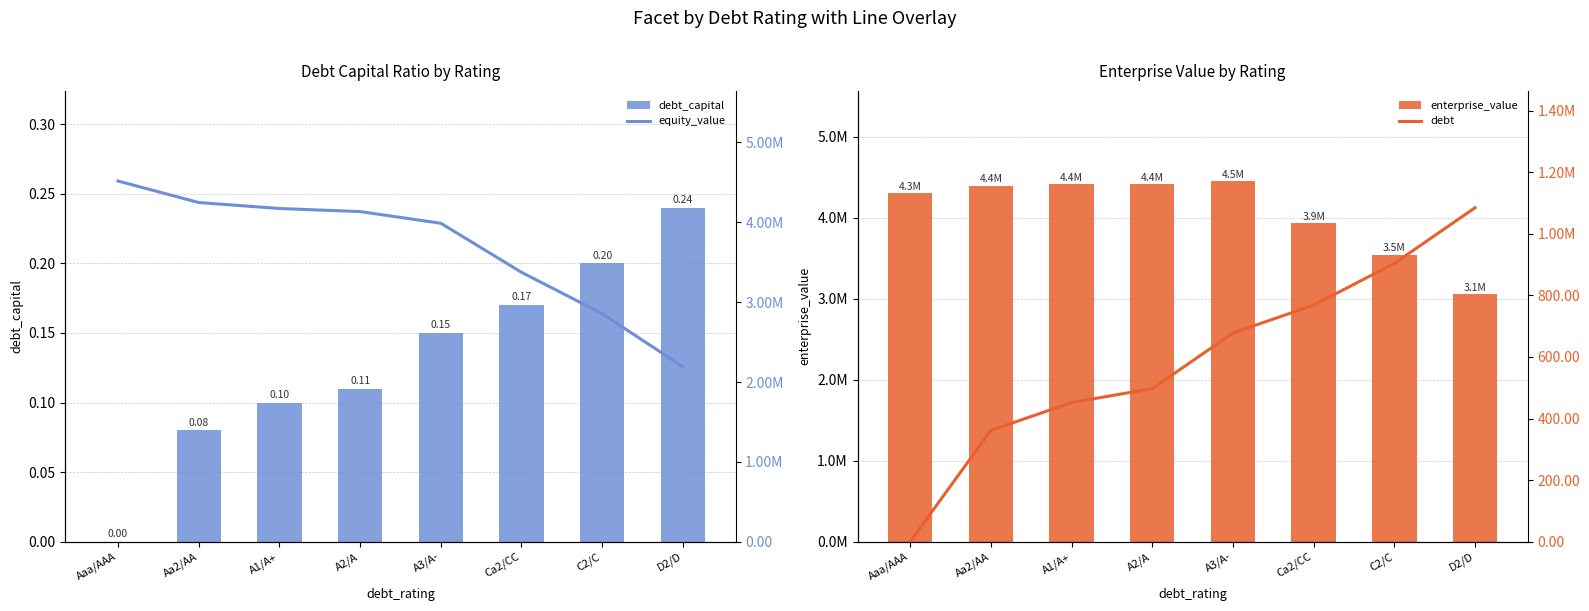

Is the value of enterprise_value at A3/A- greater than the value of debt at A3/A-?

Yes